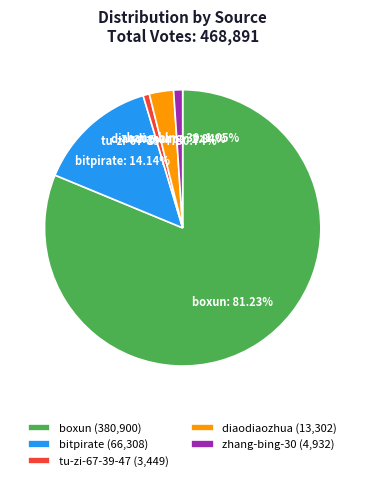

Count the number of slices in the pie.

5